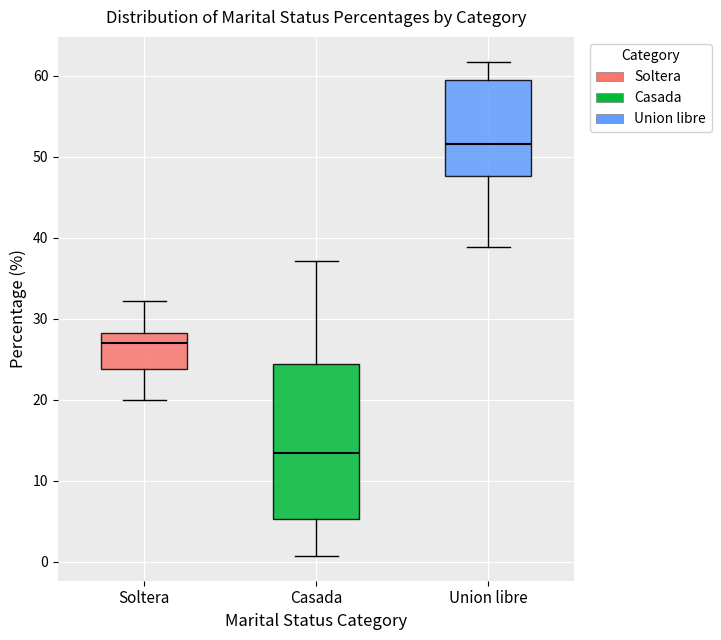

Where does the upper whisker of the box for Soltera end on the y-axis? The values are not printed on the chart, so give them approximately, as read against the axis.

32